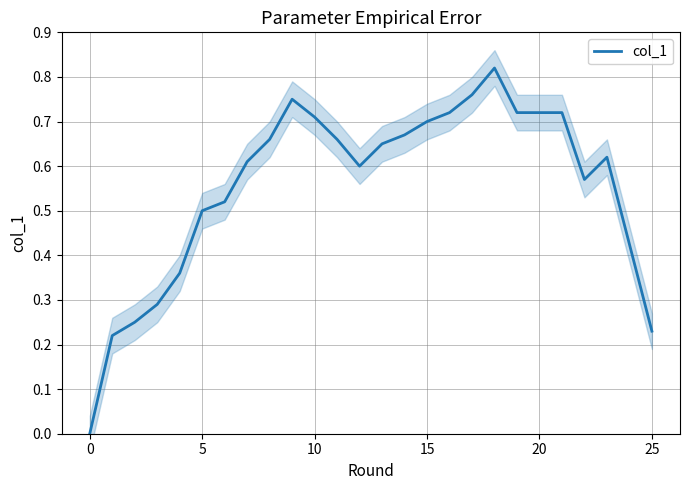

At which category does the chart reach its peak across all series?

18